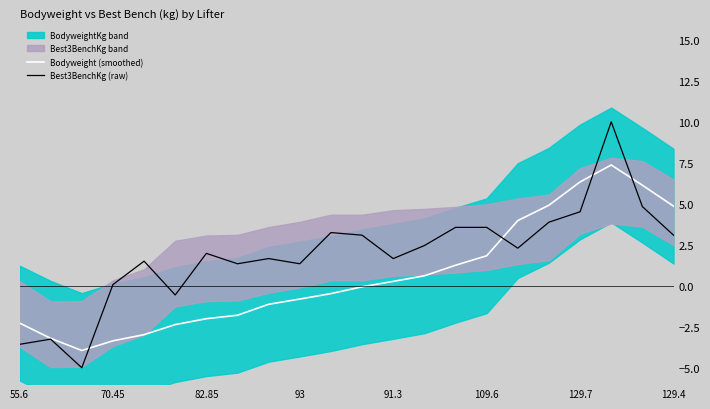

Reading left to right, what are all the values shown in this chart?

Bodyweight (smoothed): -2.3	-3.2	-3.9	-3.4	-3.0	-2.4	-2.0	-1.8	-1.1	-0.8	-0.5	-0.1	0.3	0.6	1.3	1.8	4.0	4.9	6.3	7.4	6.1	4.9
Best3BenchKg (raw): -3.6	-3.3	-5.0	0.1	1.5	-0.6	2.0	1.3	1.7	1.3	3.2	3.1	1.7	2.5	3.6	3.6	2.3	3.9	4.5	10.0	4.8	3.1